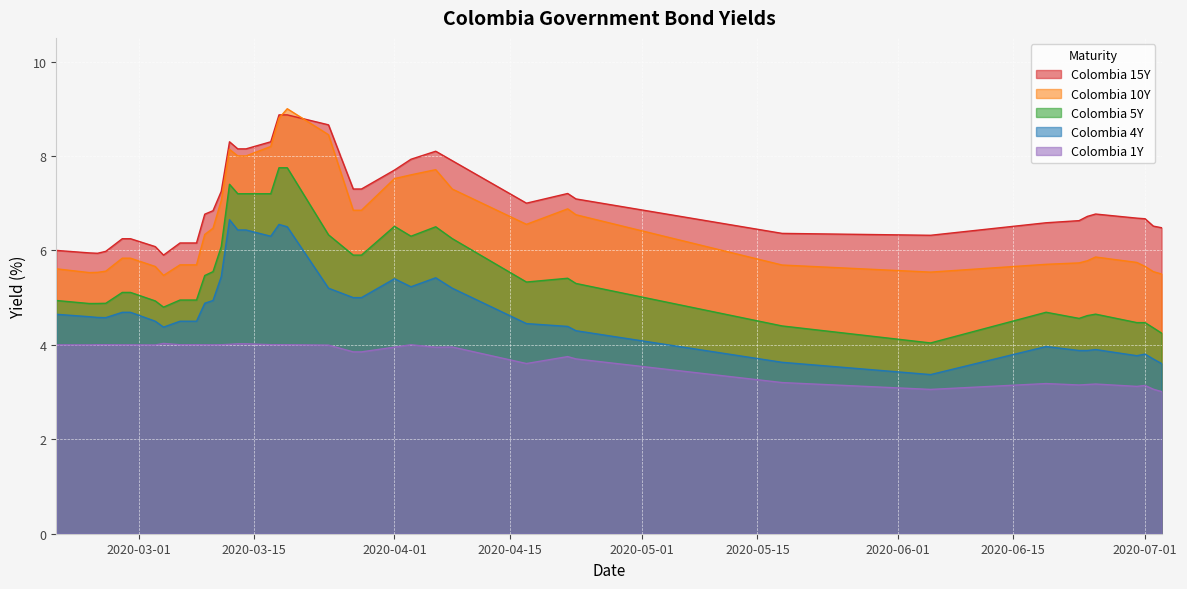

What are all the series names shown in the legend?

Colombia 15Y, Colombia 10Y, Colombia 5Y, Colombia 4Y, Colombia 1Y